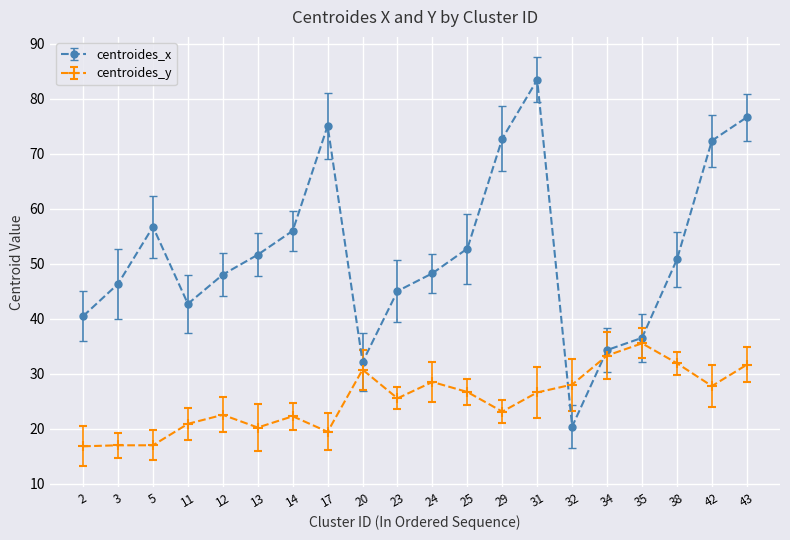

Is this an area chart (filled region under the line)?

No